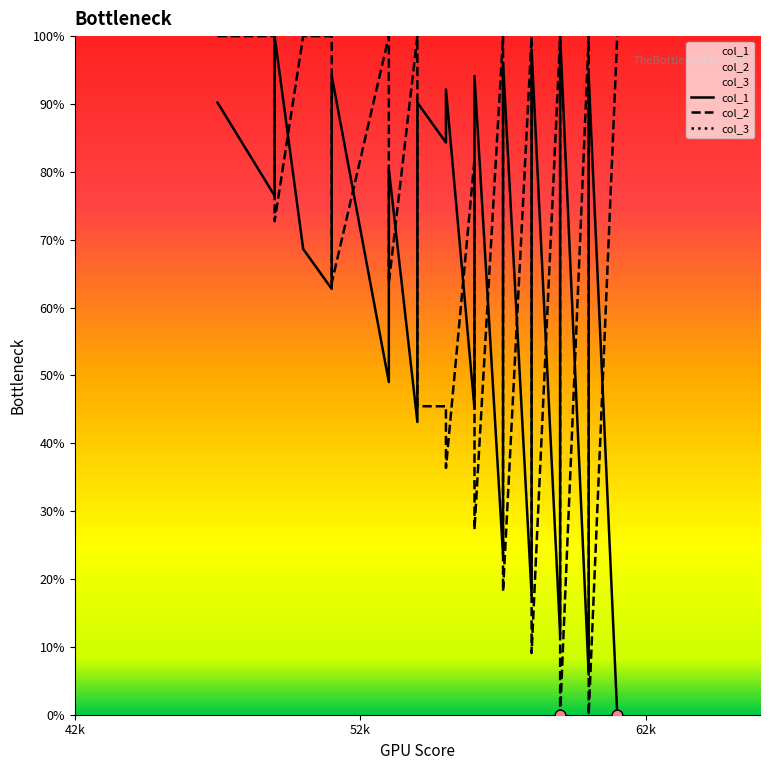

Which series reaches the minimum Y coordinate?

col_1